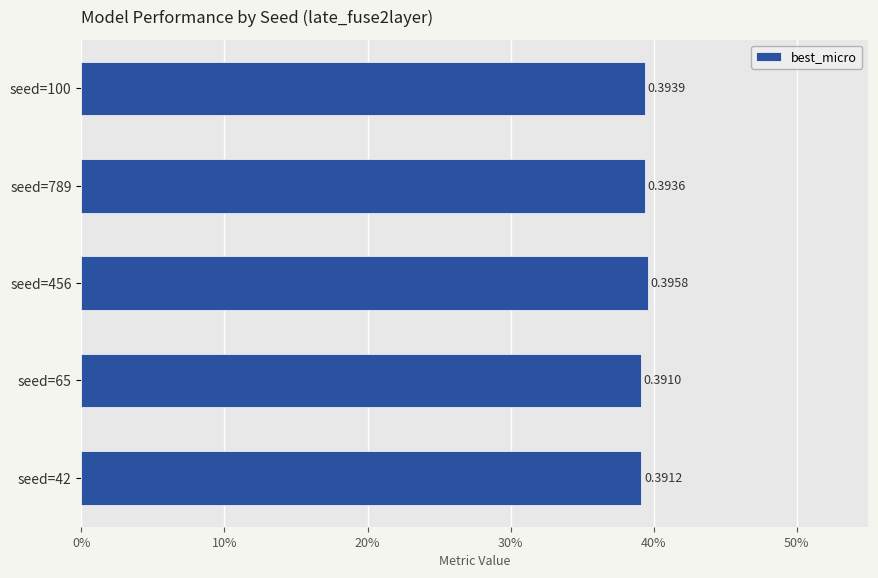

Are the bars horizontal?

Yes